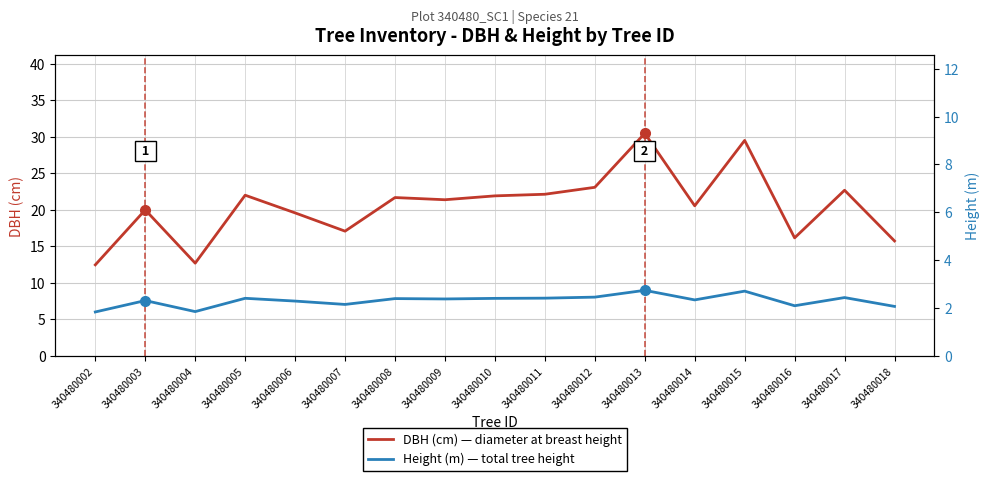

How many interior local valleys does the Height (m) — total tree height series have?

5